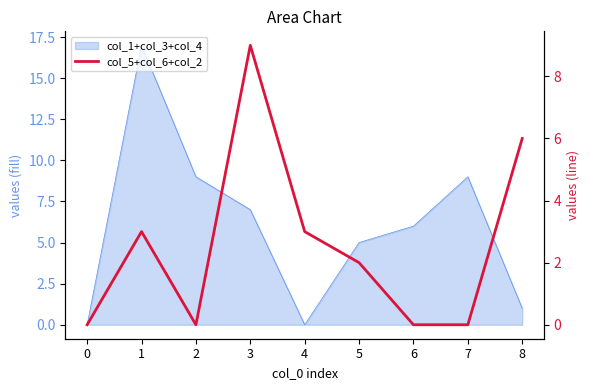

True or false: there are more than 1 points higher than both neighbors.

True